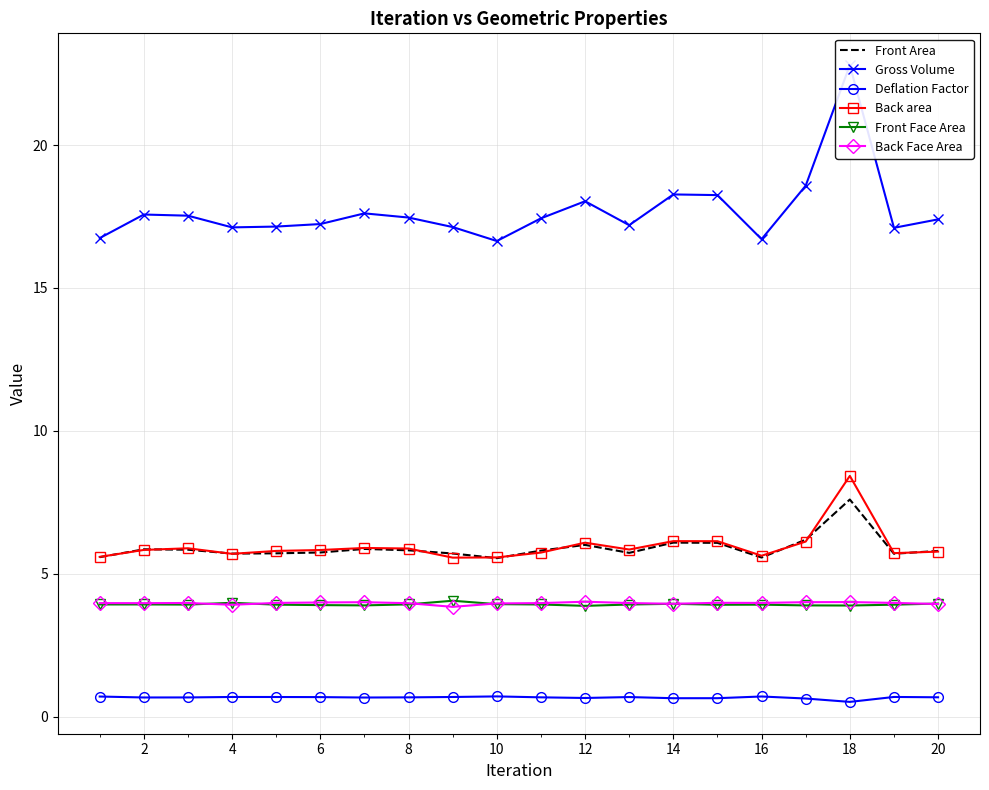

What is the maximum value for Front Area?

7.6